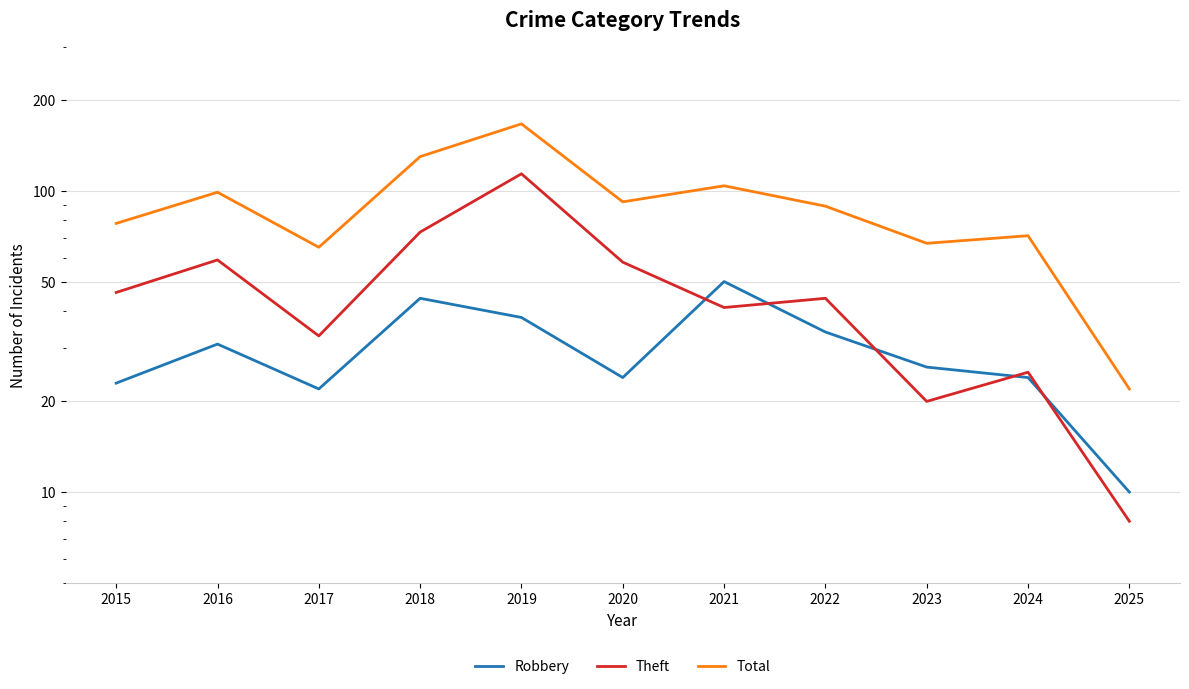

At which category does Robbery reach its first local valley?

2017